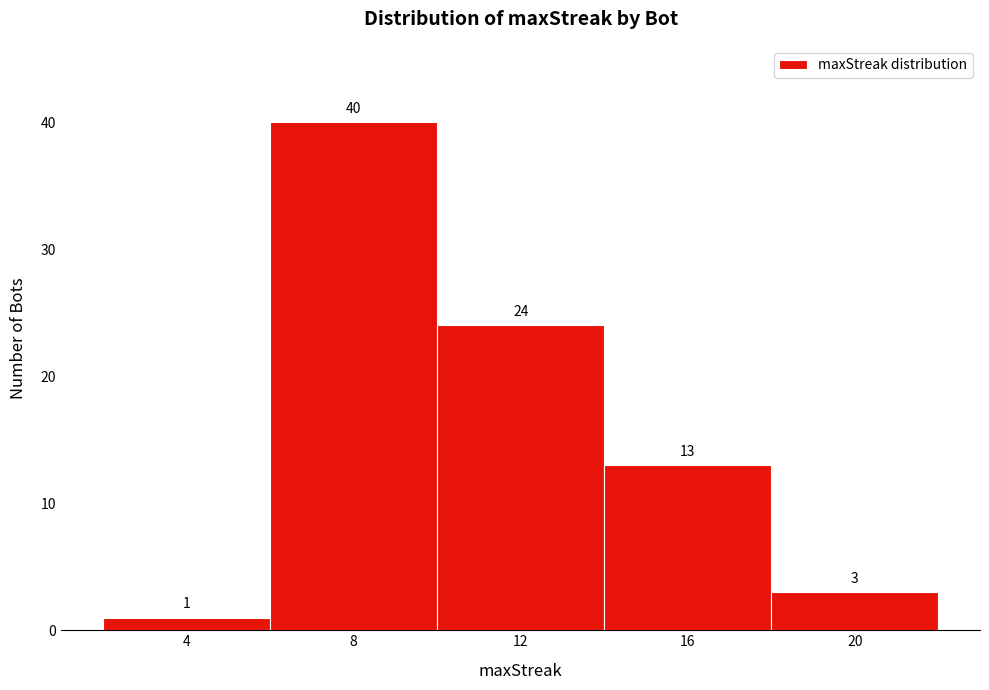

Over which range of the x-axis is the bar tallest?

6 to 10